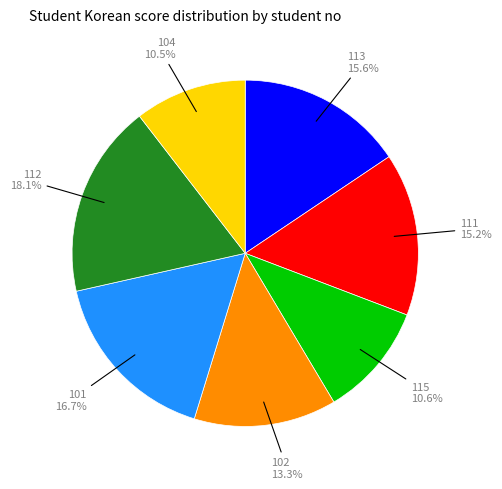

Is there a majority slice in this chart?

No